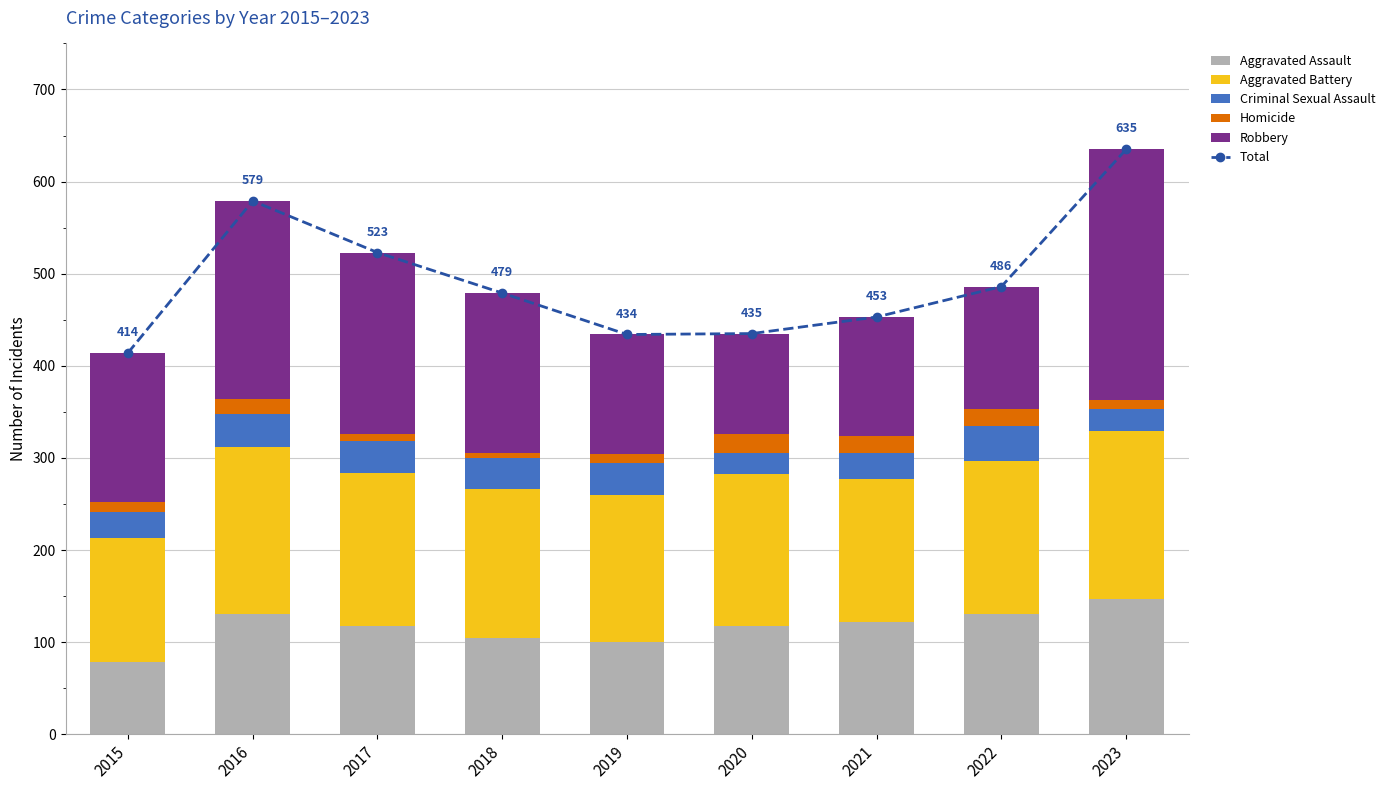

What is the value of the Homicide bar at the 1st from the left?

11